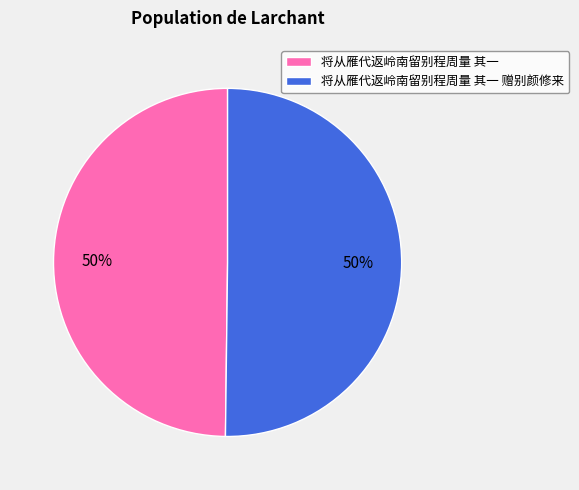

To the nearest percent, what portion does 将从雁代返岭南留别程周量 其一 赠别颜修来 represent?

50%